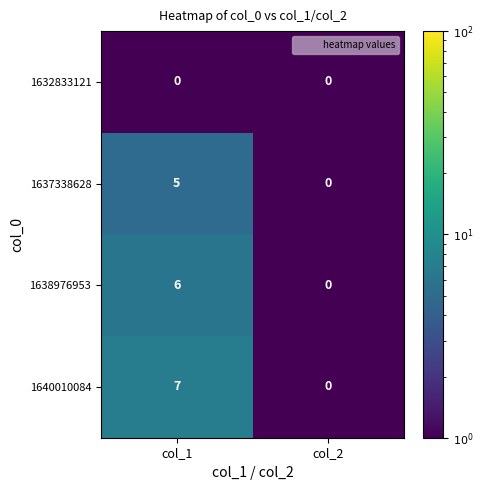

Is it true that 1640010084 equals 0 at col_2?

True